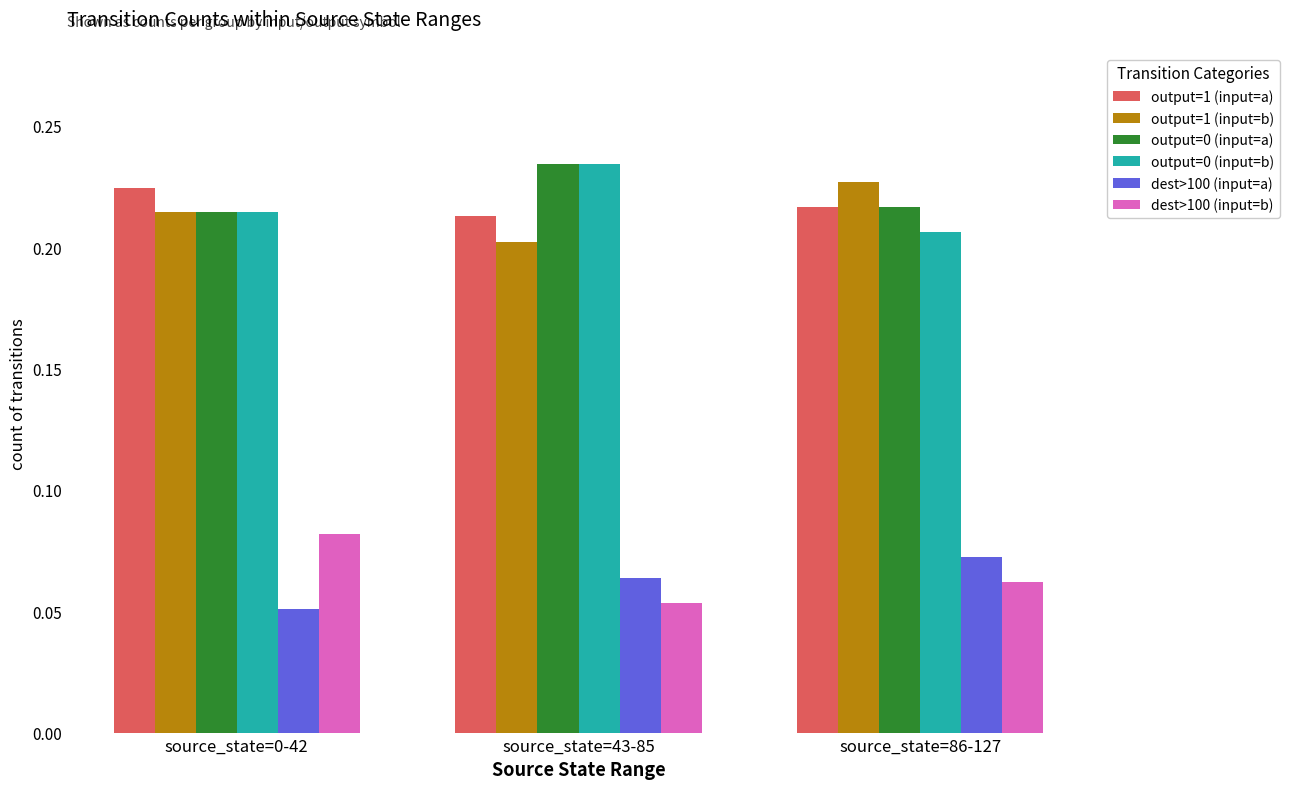

What is the total value across all series at source_state=86-127?

1.0